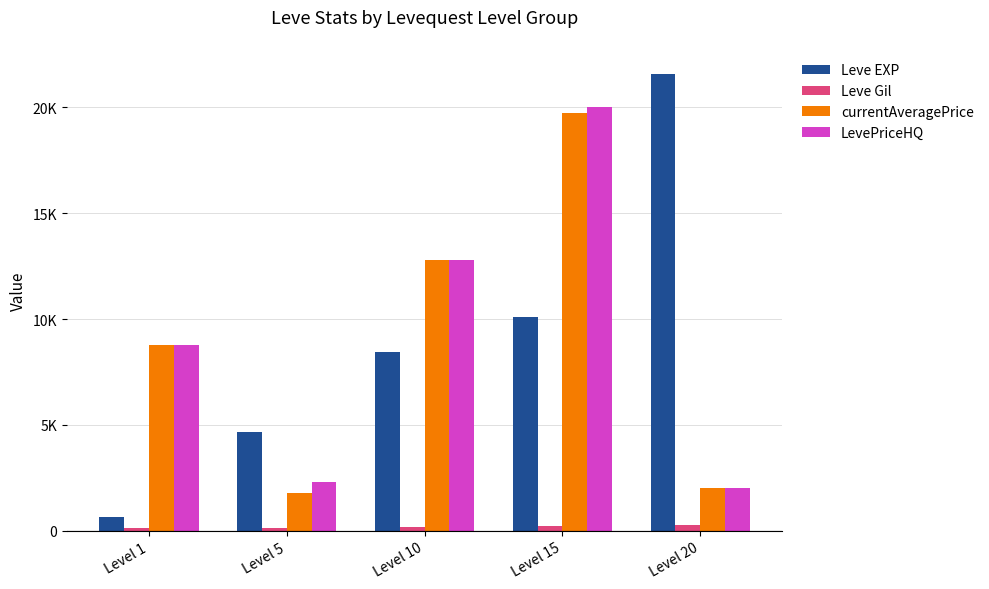

What is the total value across all series at Level 1?

18342